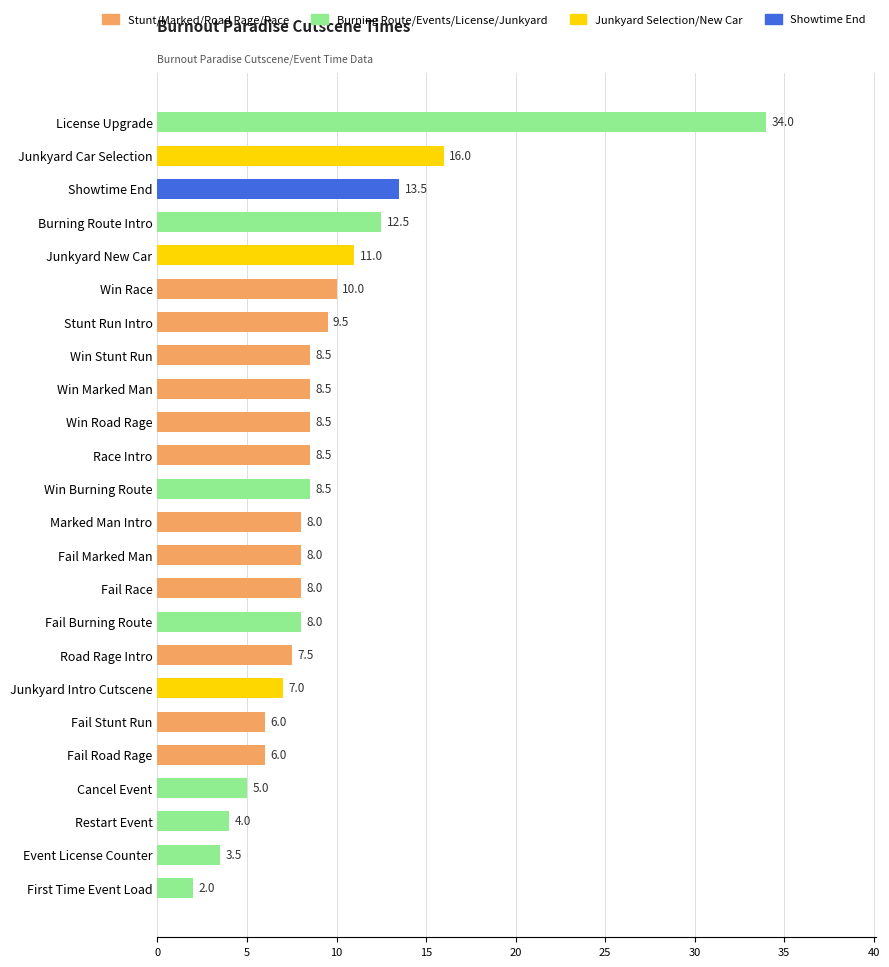

Which label corresponds to the smallest value in the chart?

First Time Event Load